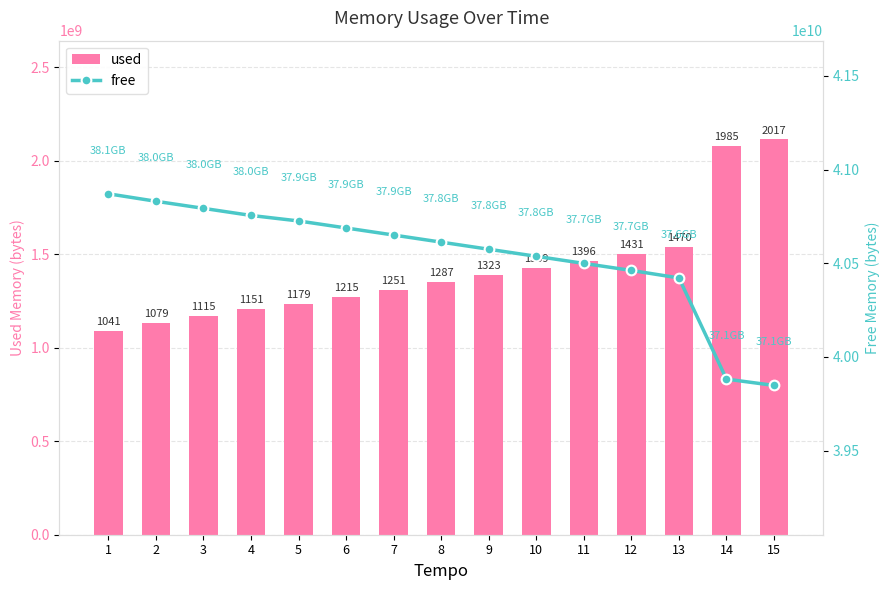

What value does the free series have at 13, to the nearest 50?

40421199850